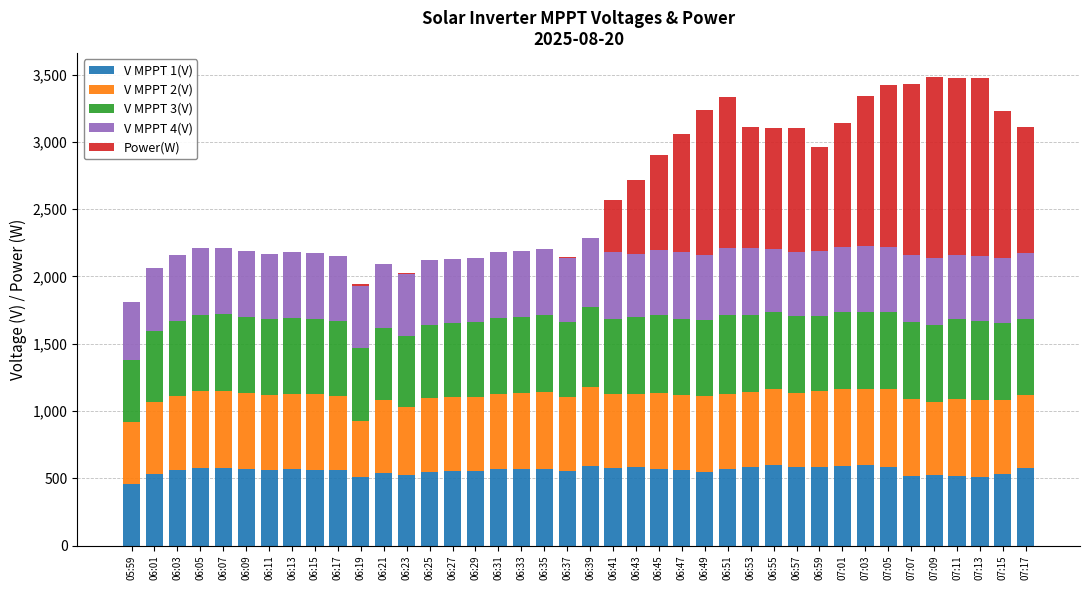

What is the total value across all series at 07:17?

3111.0